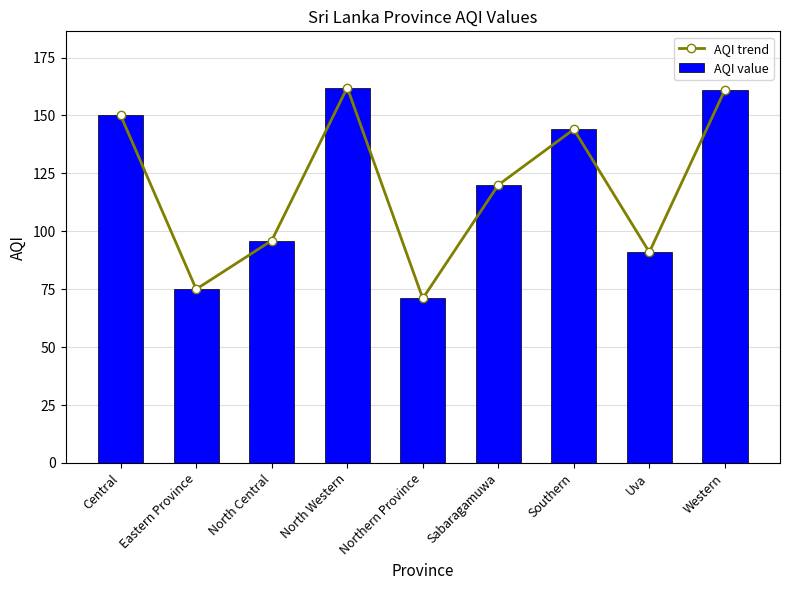

What is the value of the AQI trend bar at the 8th from the left?

91